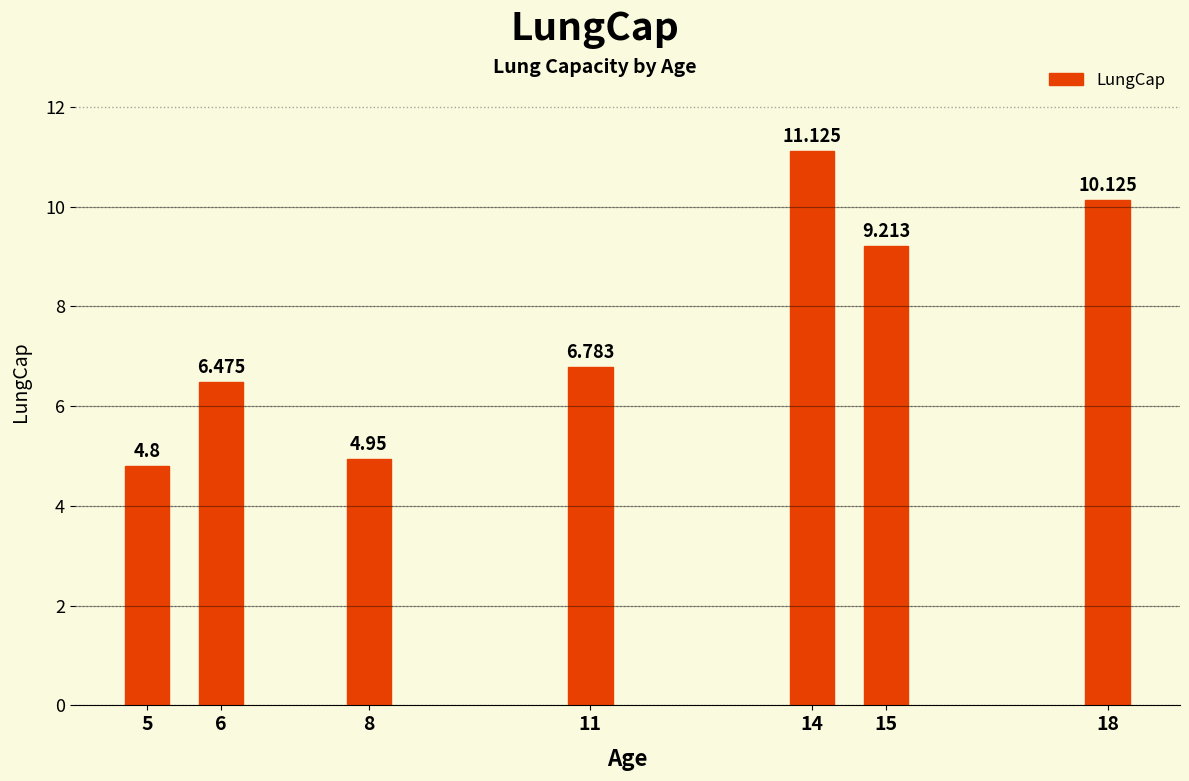

What is the change in value from 8 to 14?

+6.2